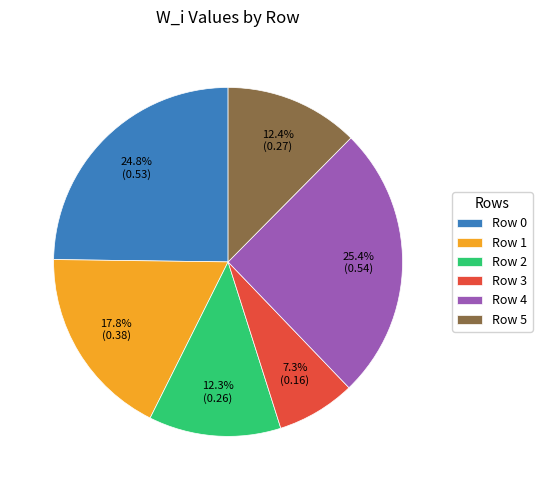

True or false: Row 5 accounts for 12% of the total.

True